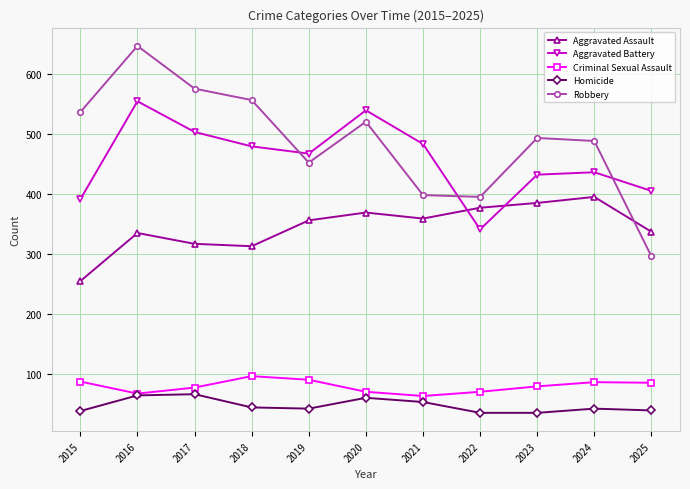

What is the highest value of the Homicide series?

67